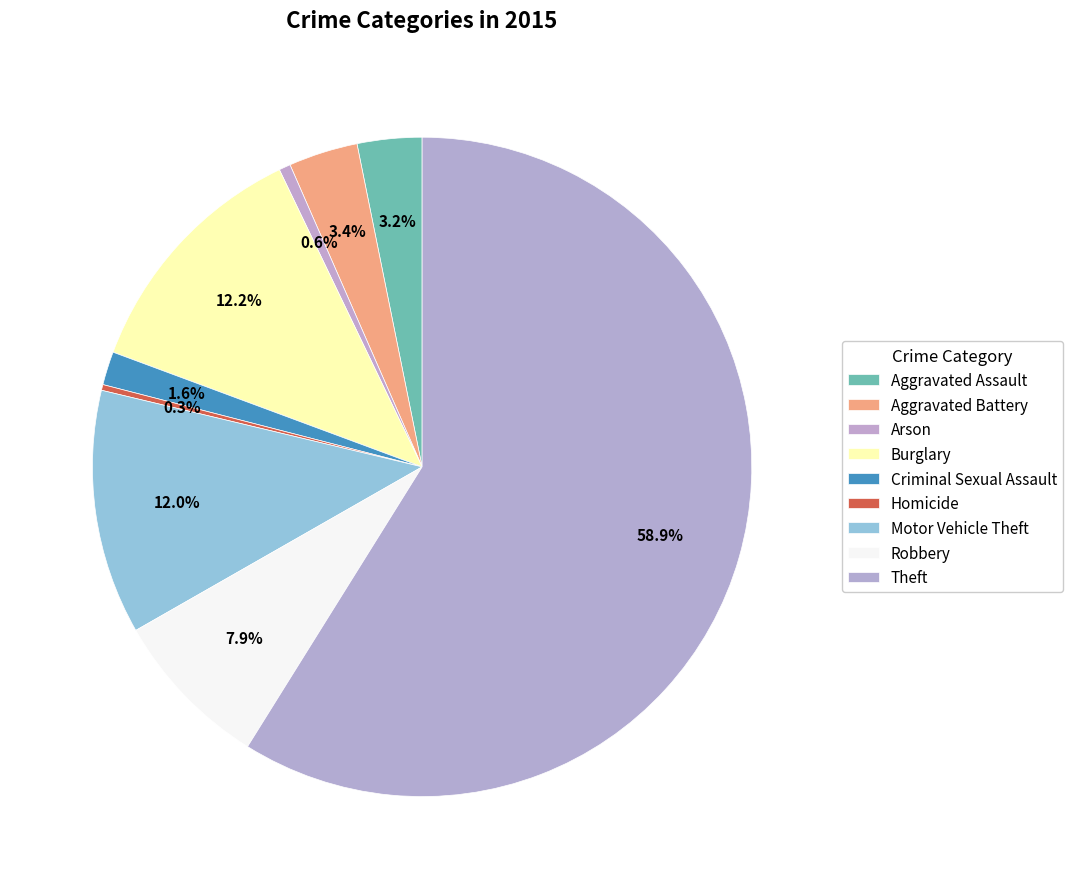

To the nearest percent, what is the difference between the largest and smallest slice percentages?

59%